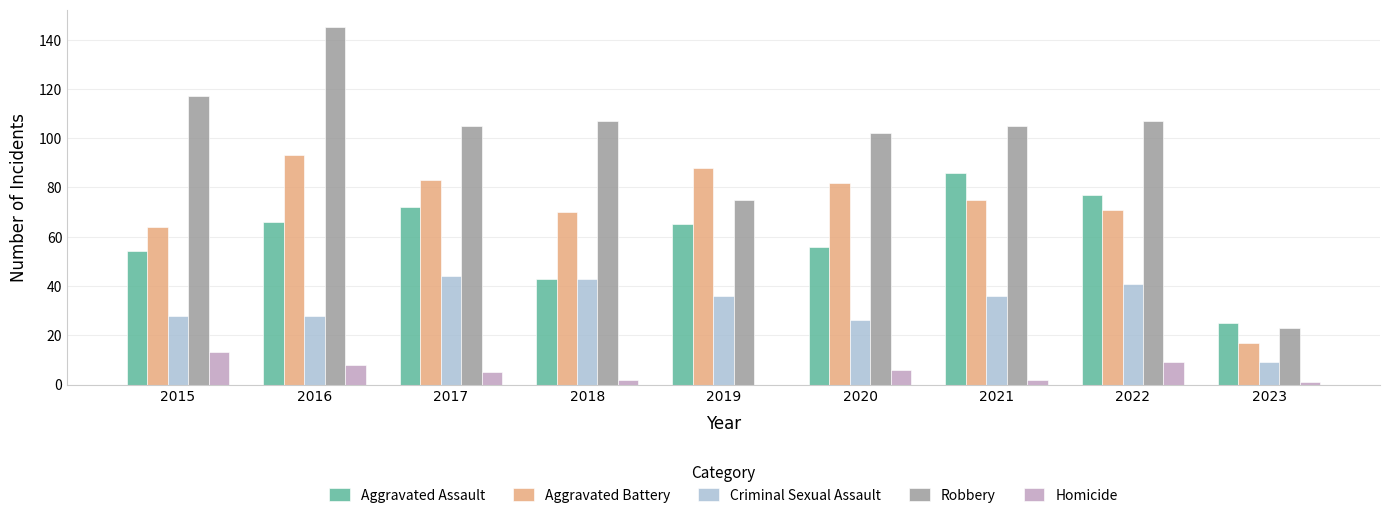

What is the difference between the Aggravated Battery values at 2020 and 2018?

12